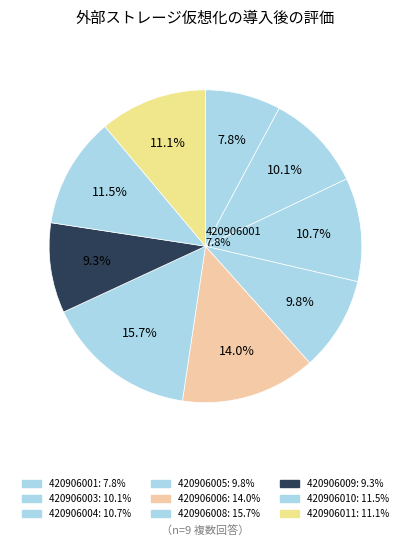

How much of the chart is everything except 420906010?

88.5%